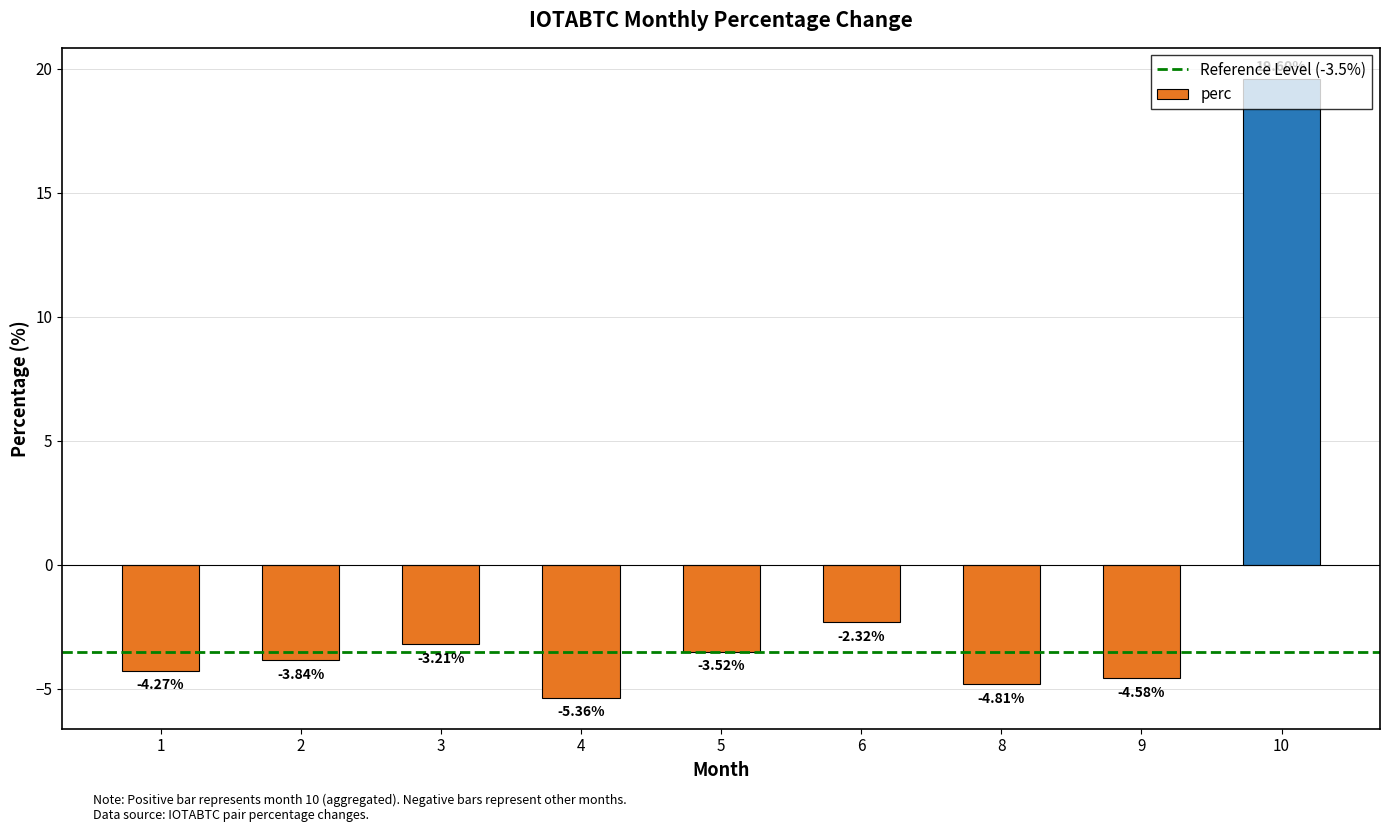

What is the difference between the maximum and minimum values?

25.0